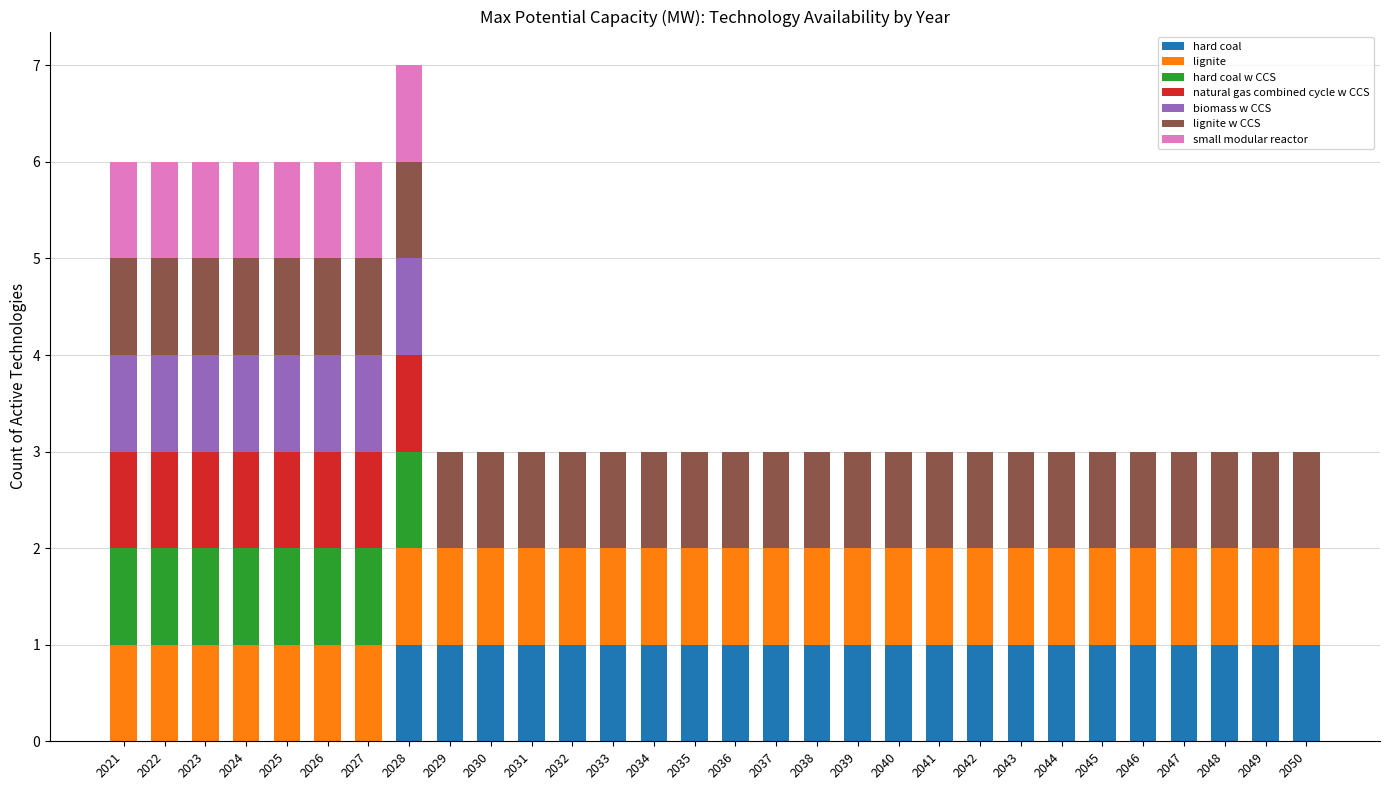

What is the total value across all series at 2045?

3